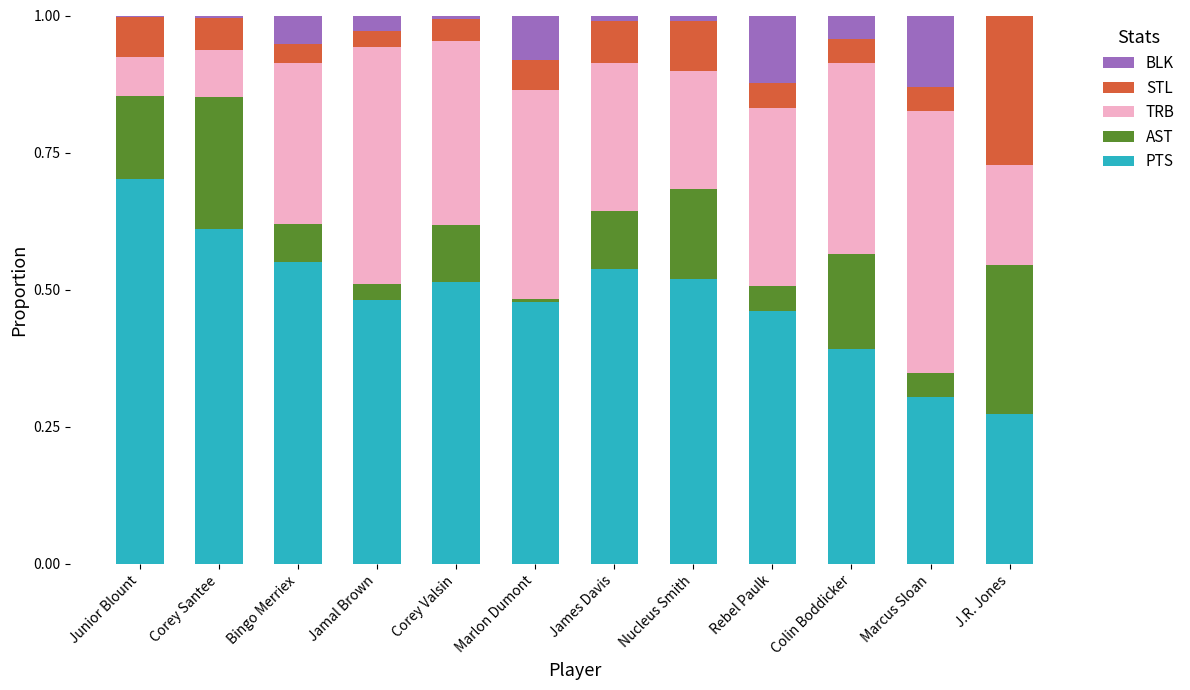

Which category has the highest value in the PTS series?

Junior Blount